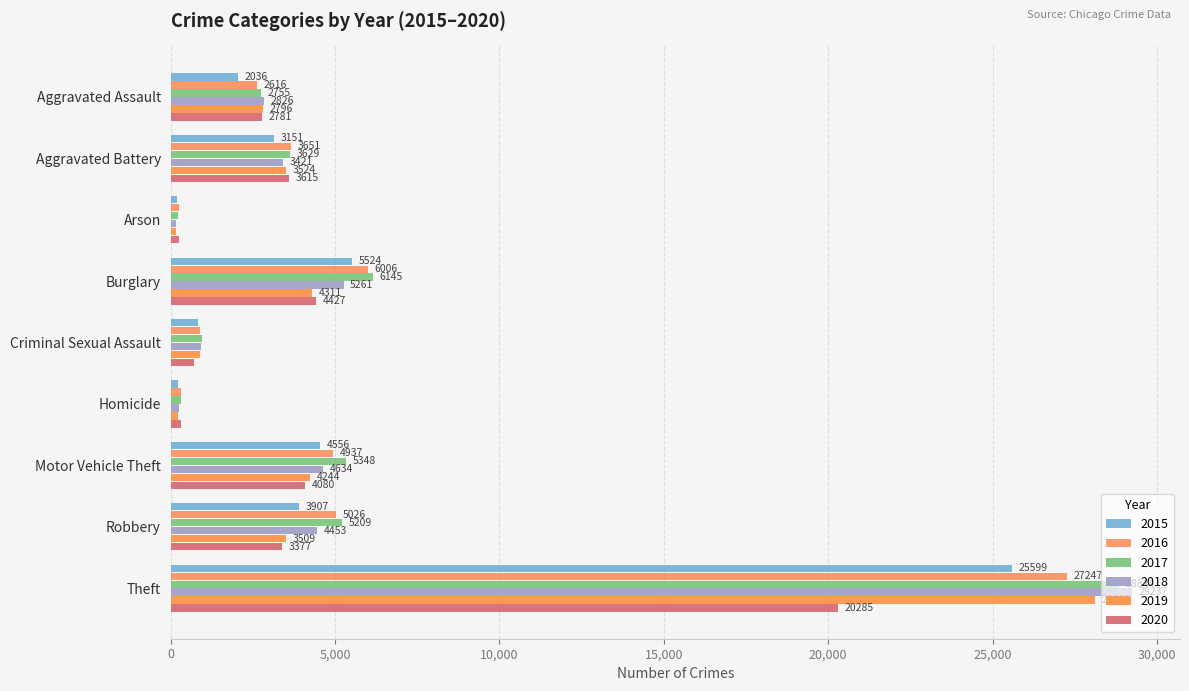

What are all the series names shown in the legend?

2015, 2016, 2017, 2018, 2019, 2020